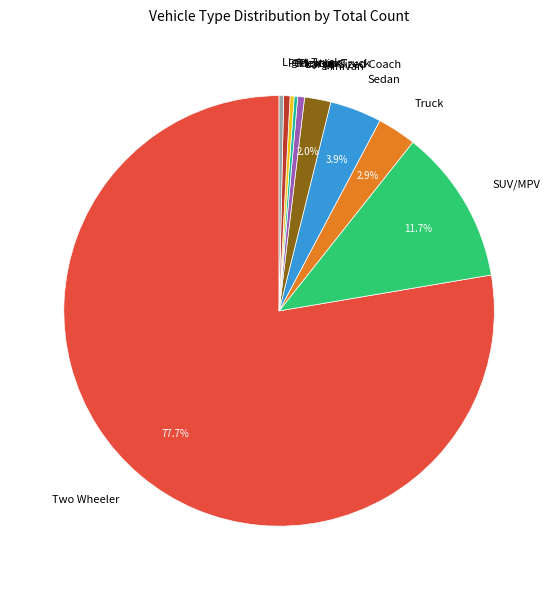

Which category has the biggest portion of the pie?

Two Wheeler